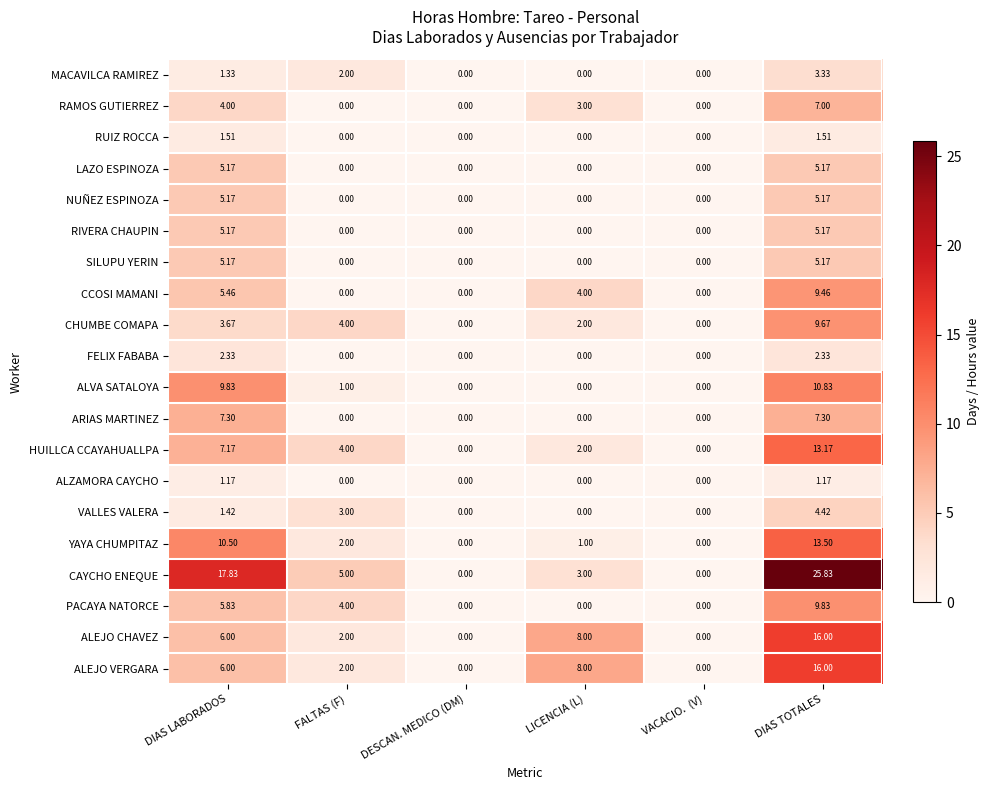

At which label does RAMOS GUTIERREZ first exceed 3?

DIAS LABORADOS